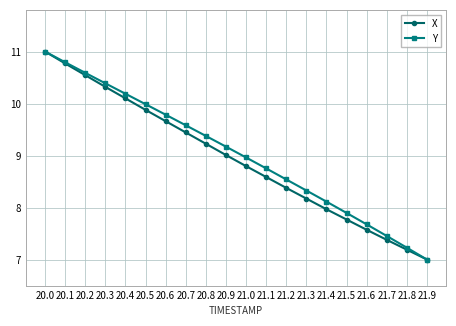

List the labels in order of X value, largest first.

20.0, 20.1, 20.2, 20.3, 20.4, 20.5, 20.6, 20.7, 20.8, 20.9, 21.0, 21.1, 21.2, 21.3, 21.4, 21.5, 21.6, 21.7, 21.8, 21.9